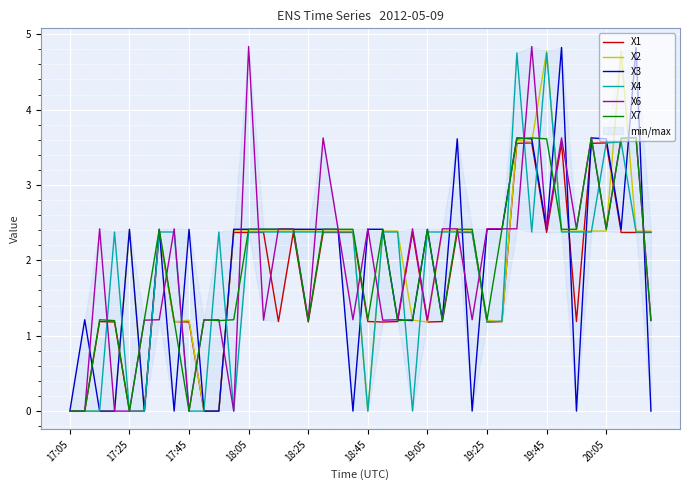

The value of X1 at 18:45 is 0.7. True or false?

False